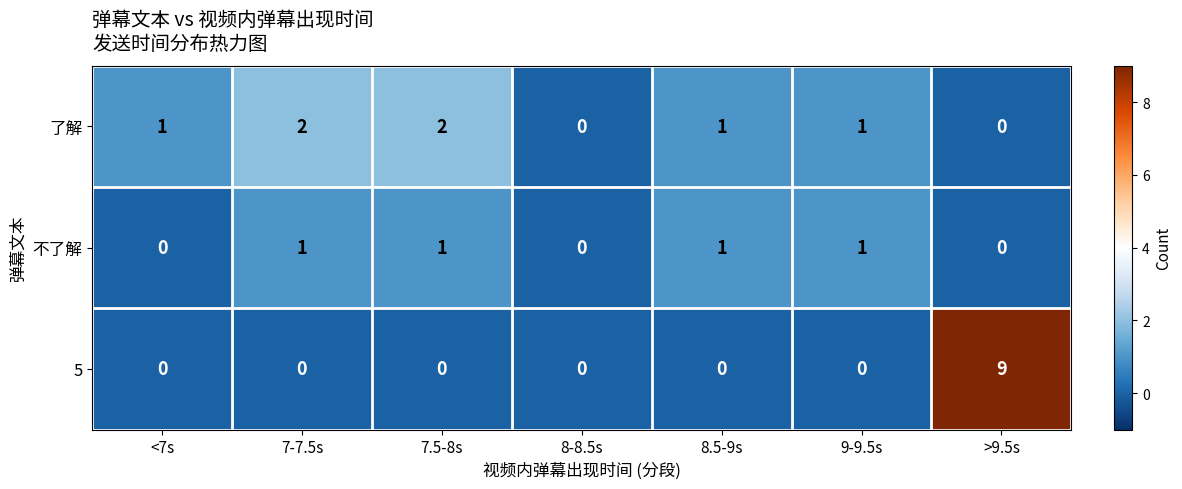

Rank the series by their average value, from lowest to highest.

不了解, 了解, 5